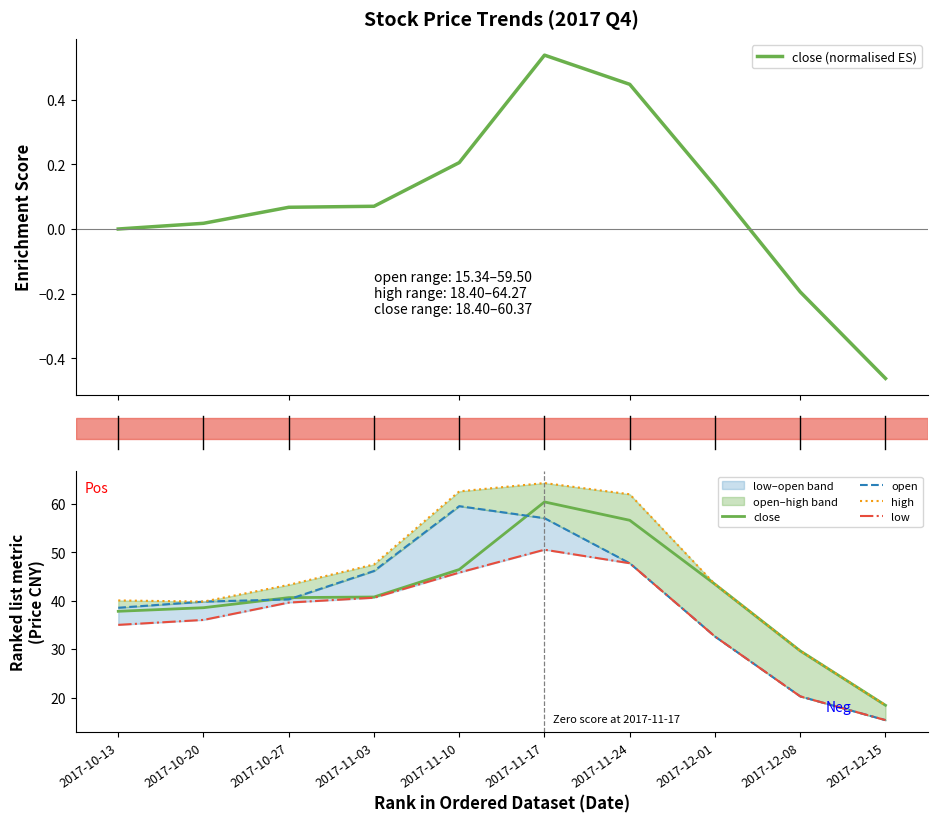

True or false: close has a value of 18.5 at 2017-11-10.

False